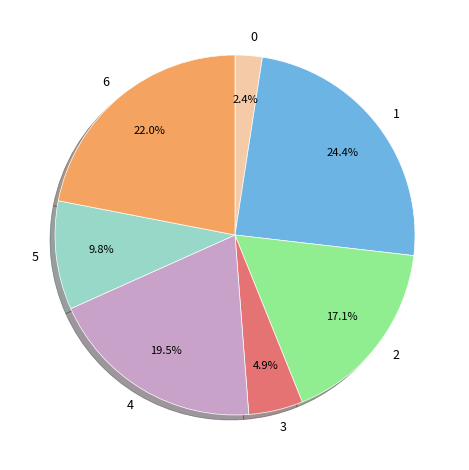

Count the number of slices in the pie.

7